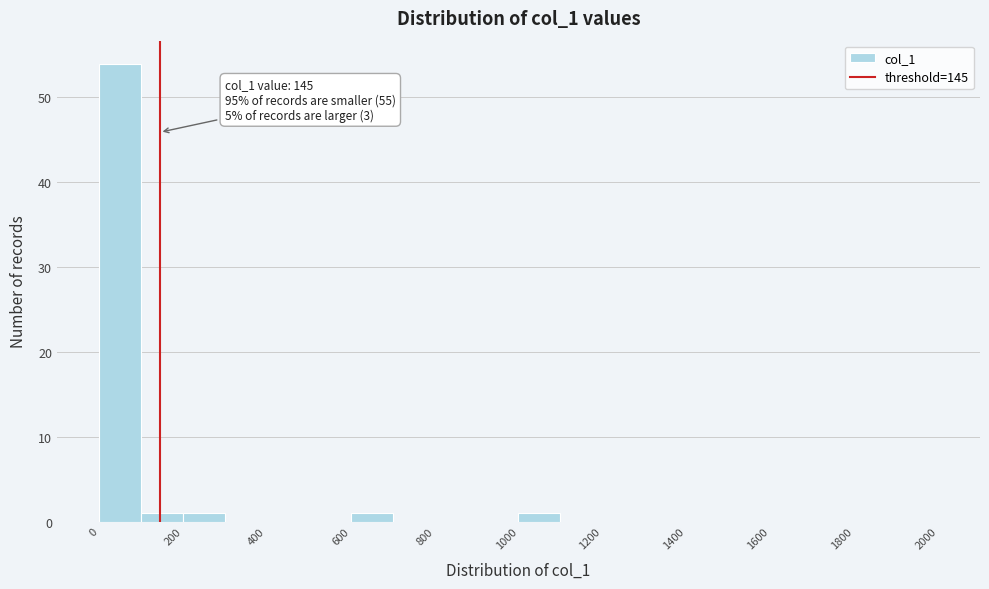

Which range on the x-axis has the tallest bar?

0 to 100